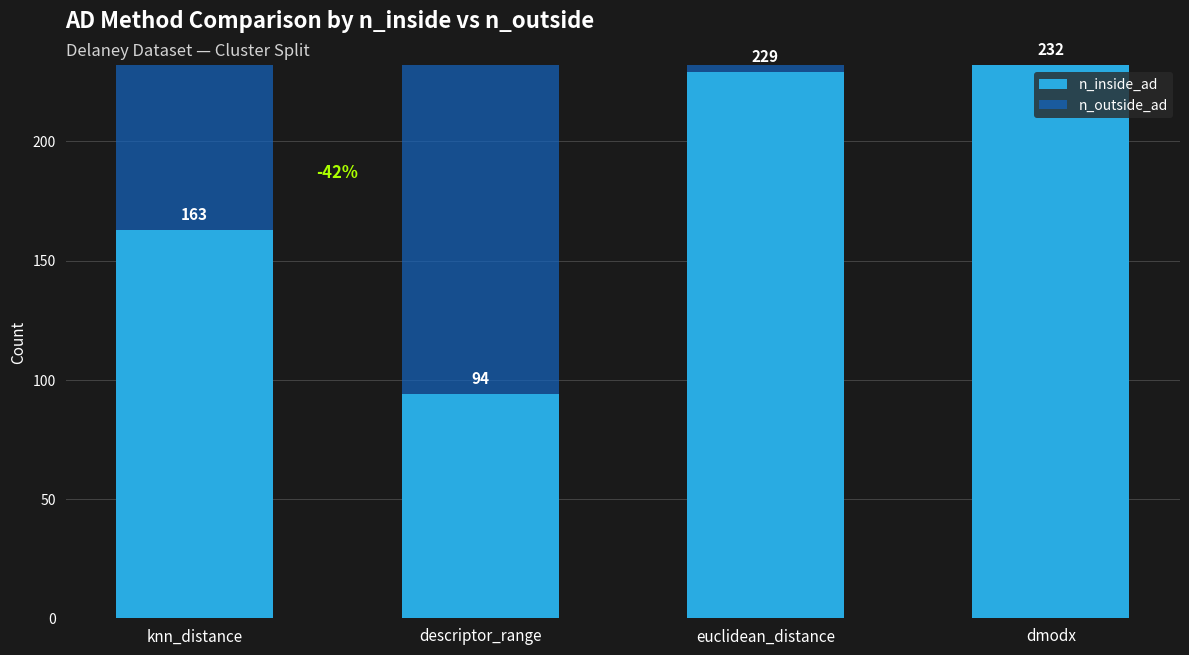

True or false: n_inside_ad has a value of 80 at knn_distance.

False